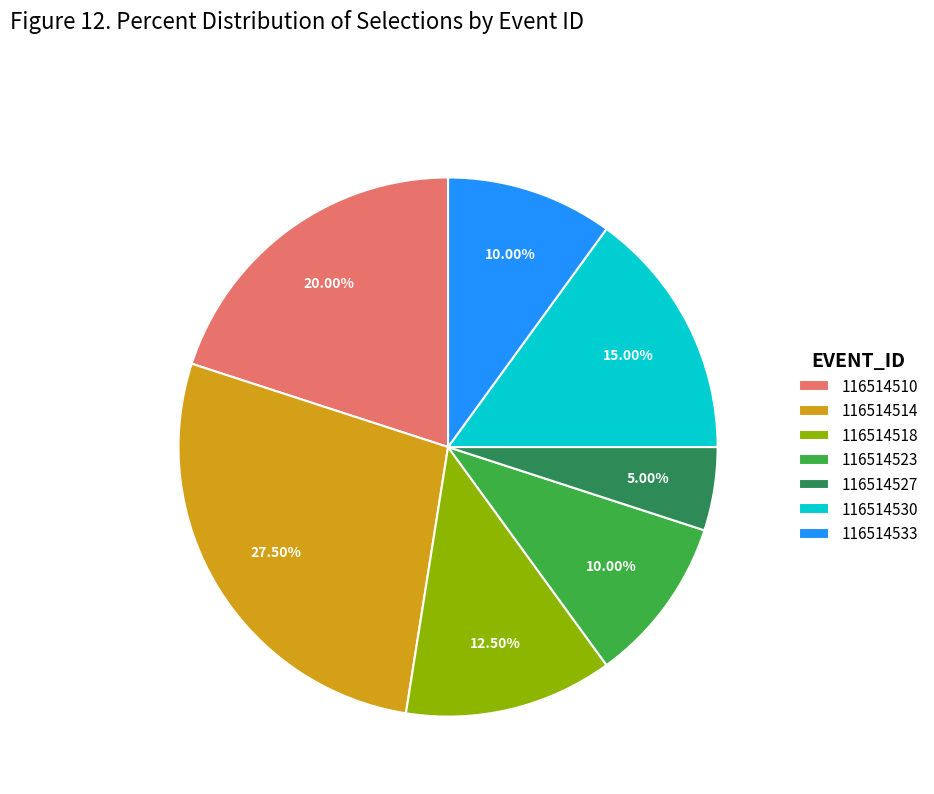

How many slices are in this pie chart?

7